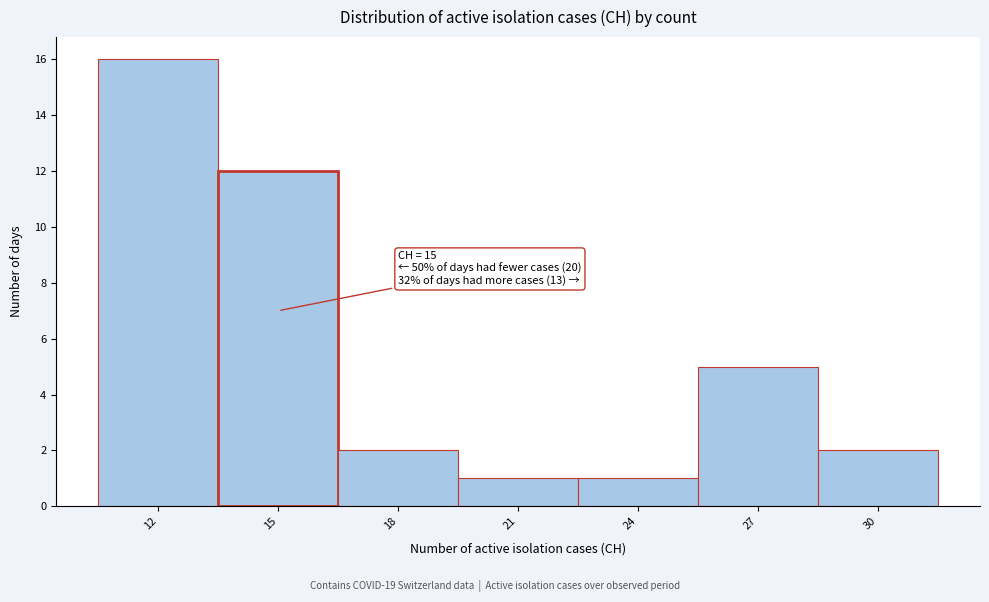

Over which range of the x-axis is the bar tallest?

10.5 to 13.5